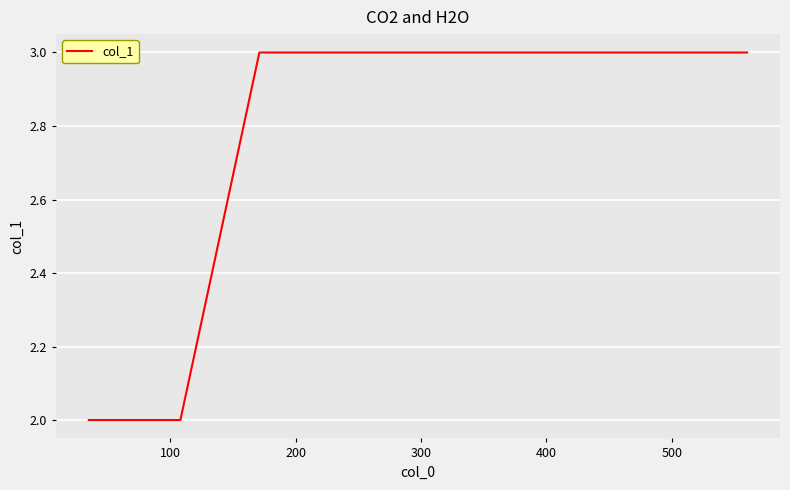

How many lines are shown in the chart?

1